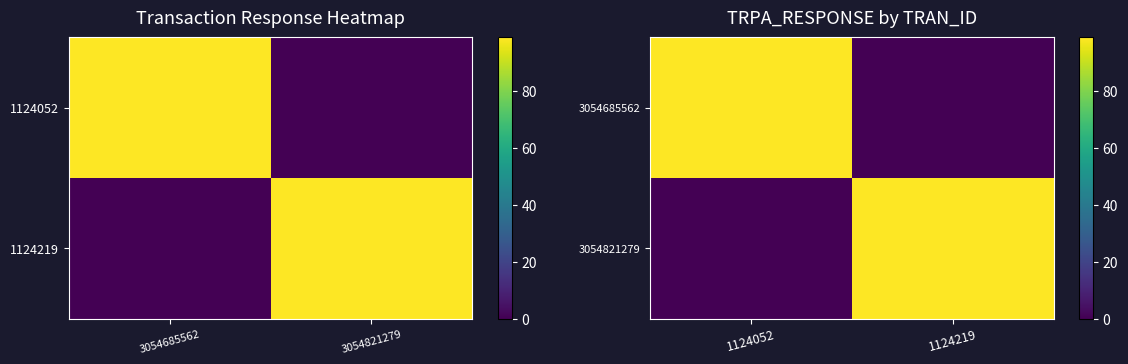

List the series in order of their peak value, lowest first.

3054685562, 3054821279